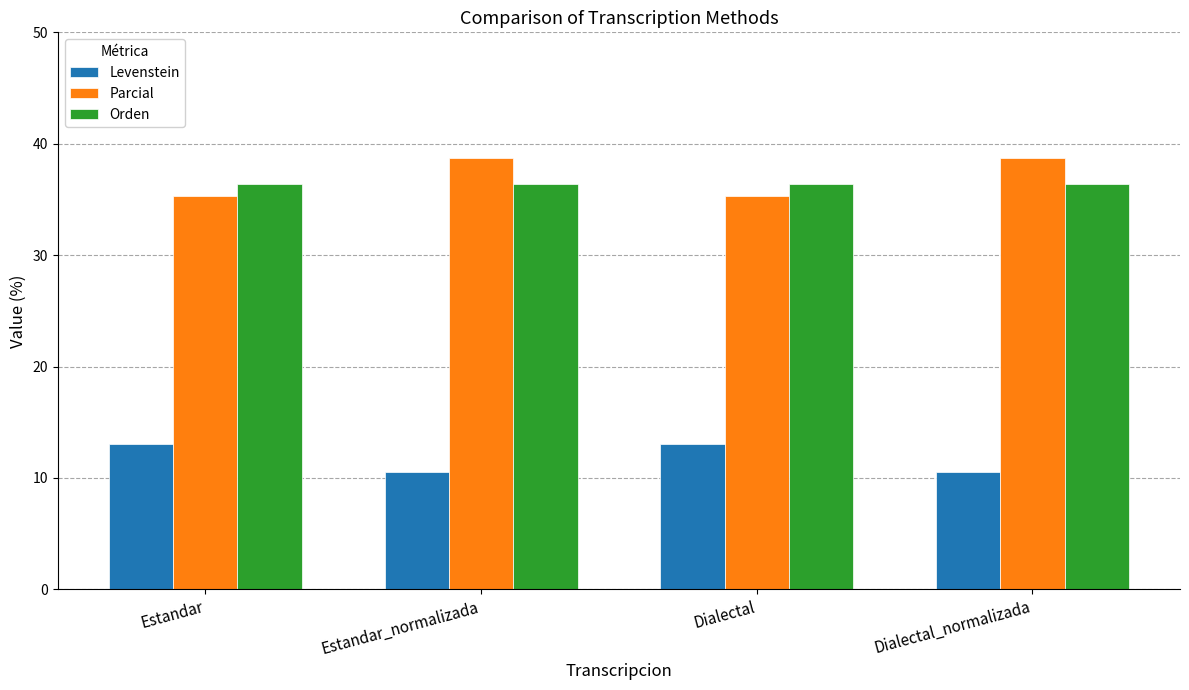

What is the value of the Parcial bar at the 1st from the left?

35.3